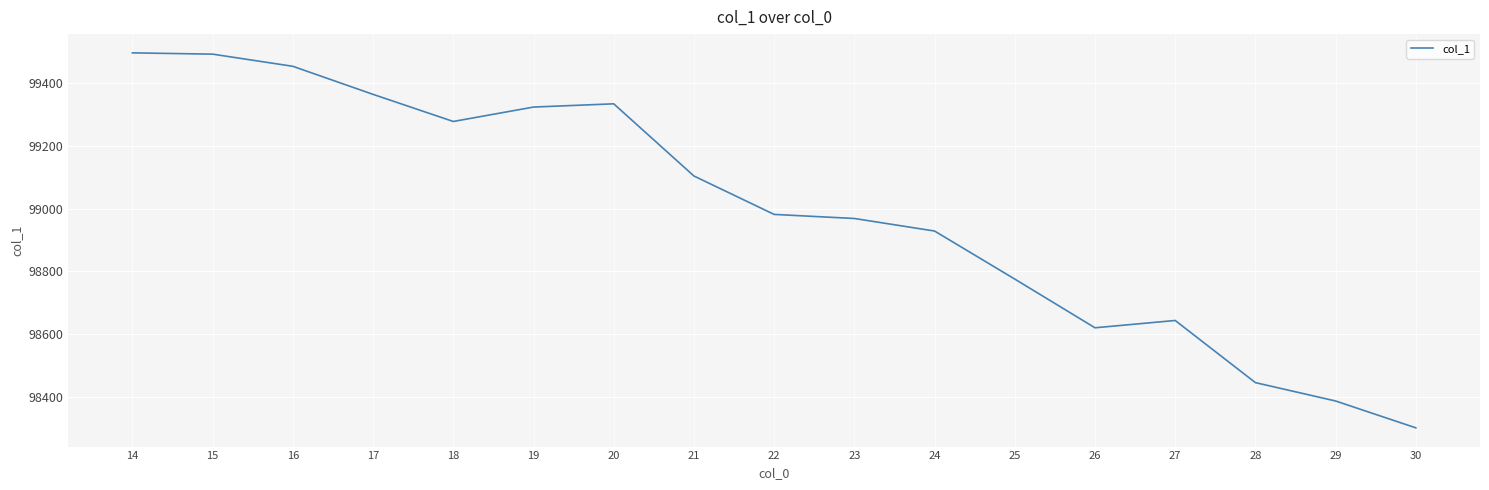

Between 28 and 15, which is larger?

15